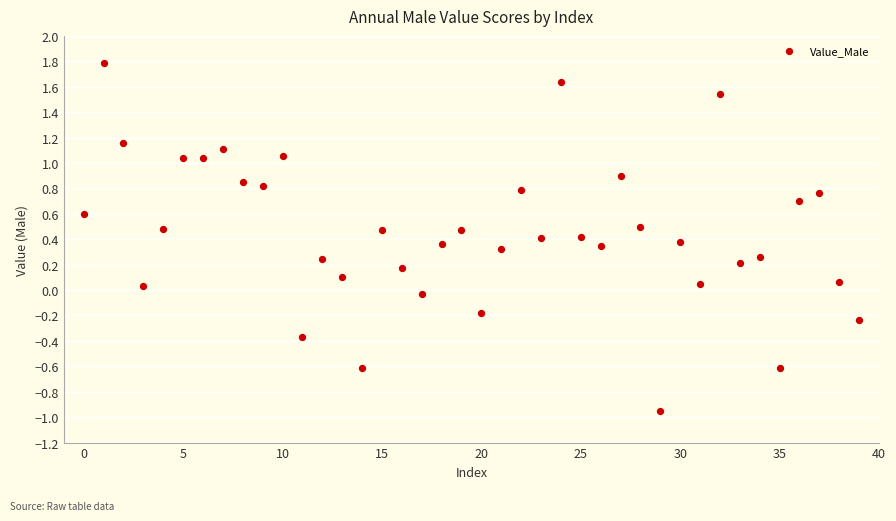

What is the range of Y values (max minus min)?

2.7